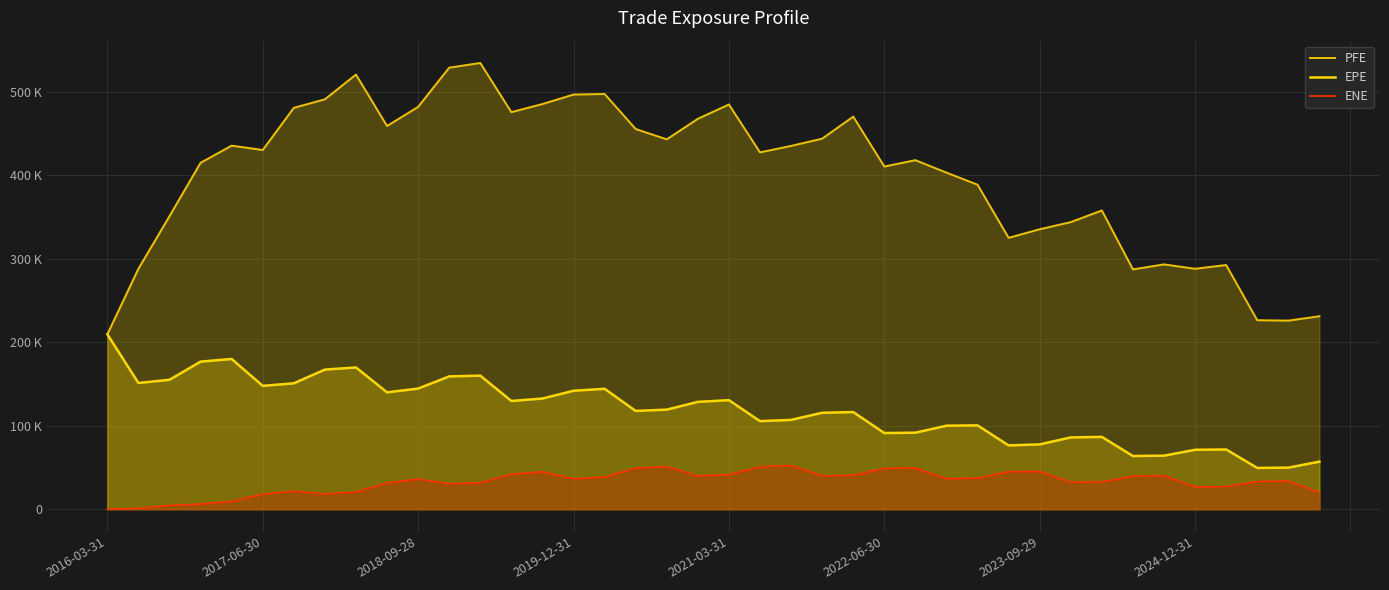

Does the chart display data point markers on the line(s)?

No